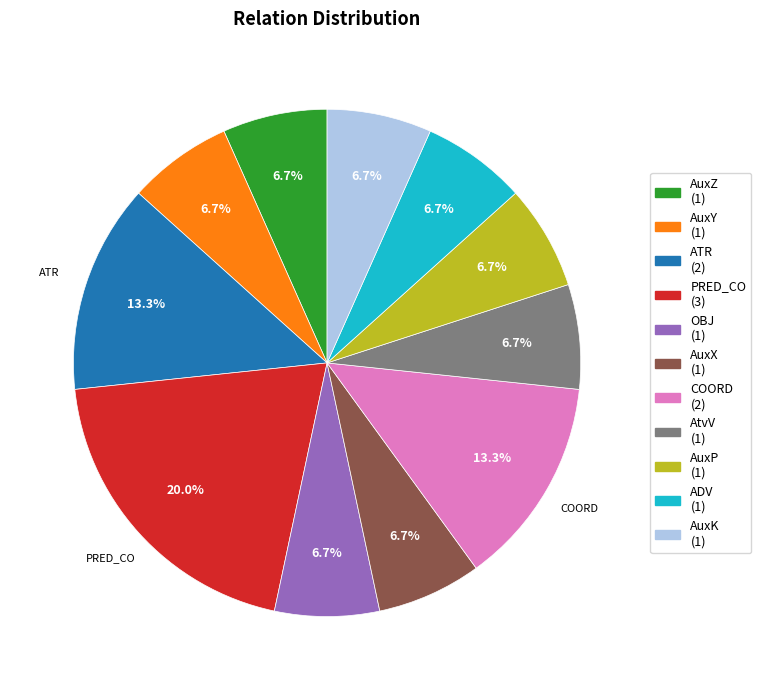

Which slice is the largest?

PRED_CO